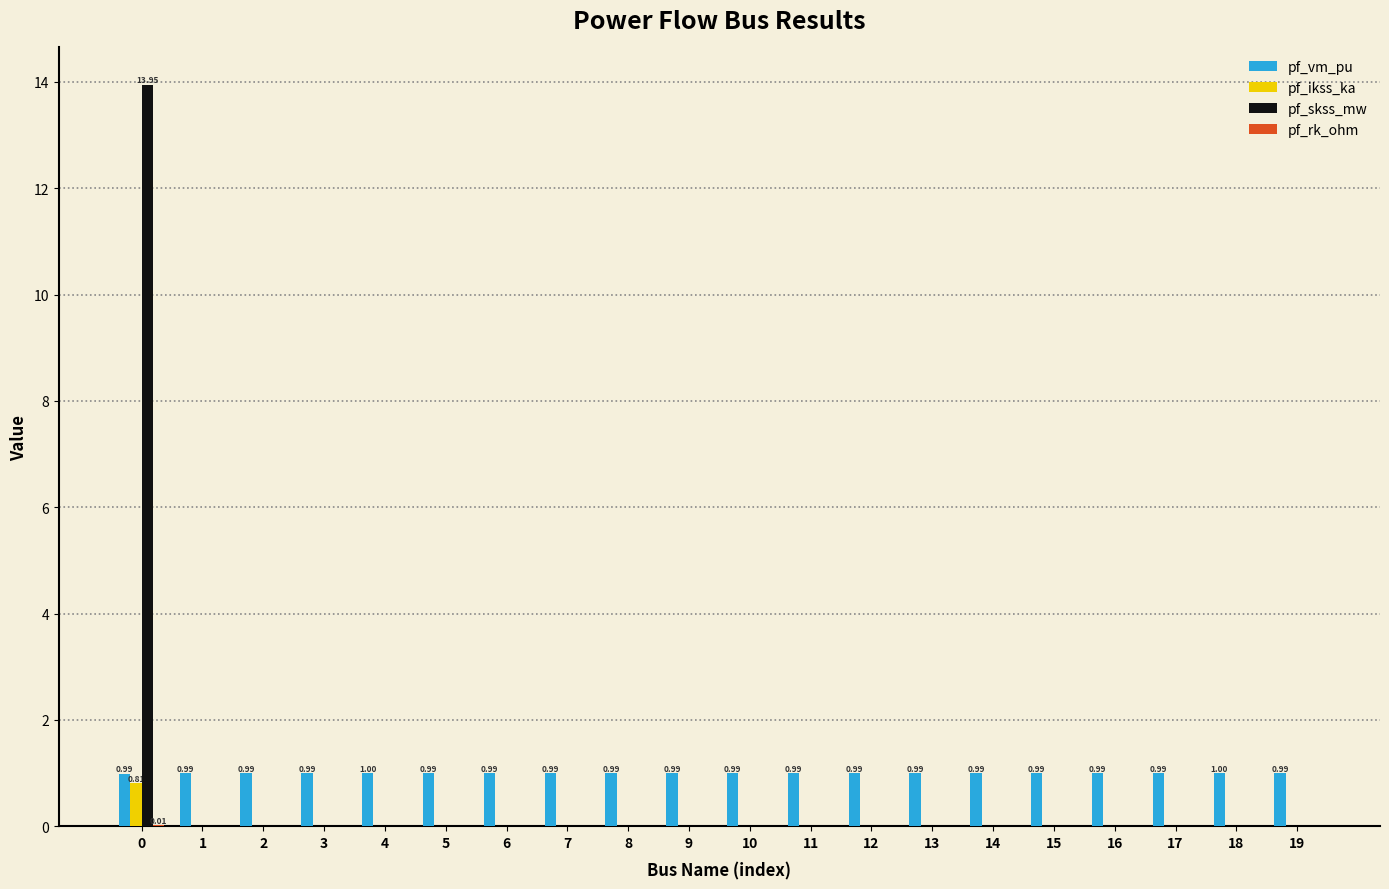

Is the value of pf_ikss_ka at 7 greater than the value of pf_vm_pu at 13?

No